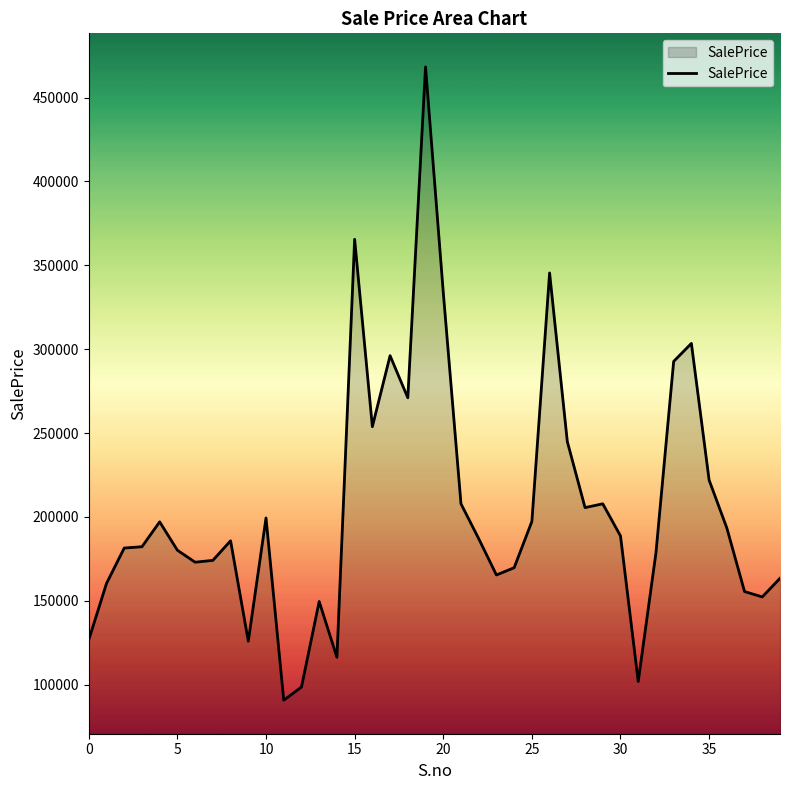

What is the greatest value displayed?

468299.0